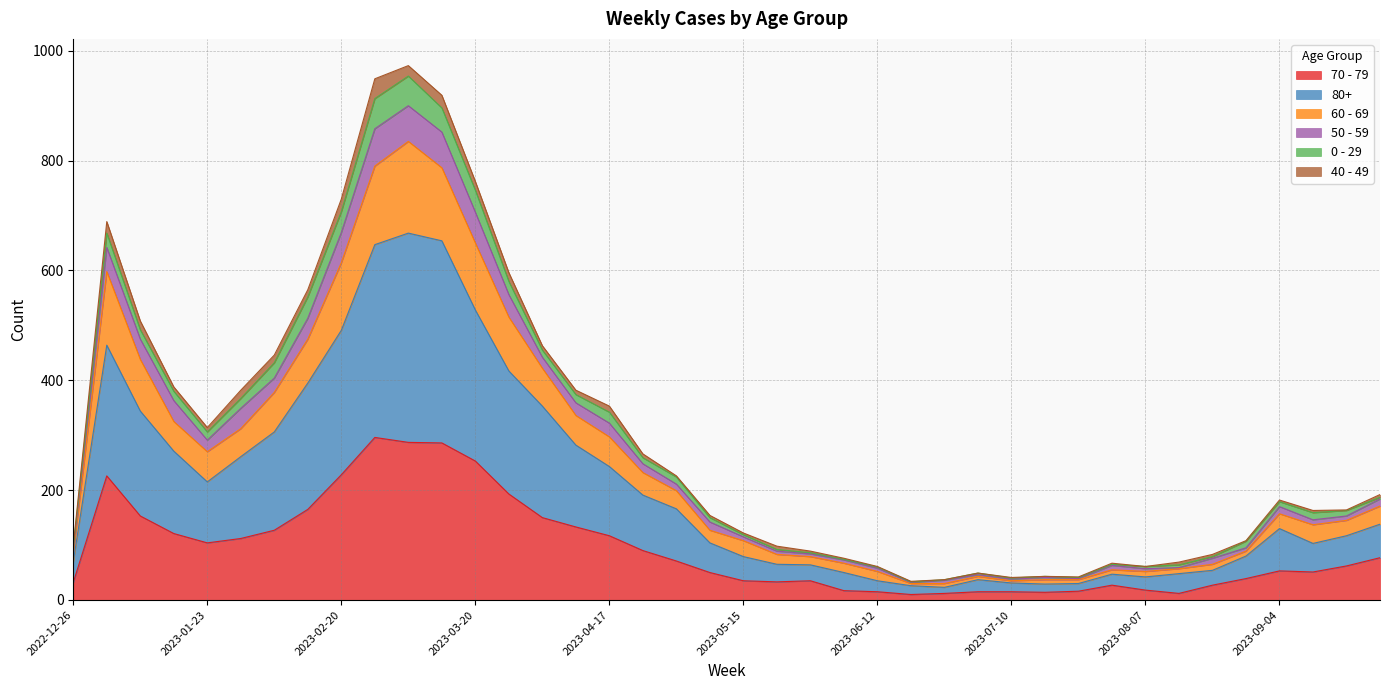

Does the chart display data point markers on the line(s)?

No